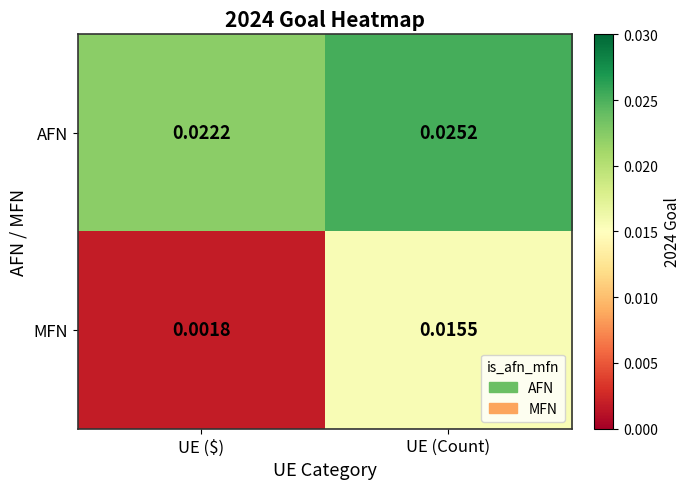

At which category does the chart reach its peak across all series?

UE (Count)